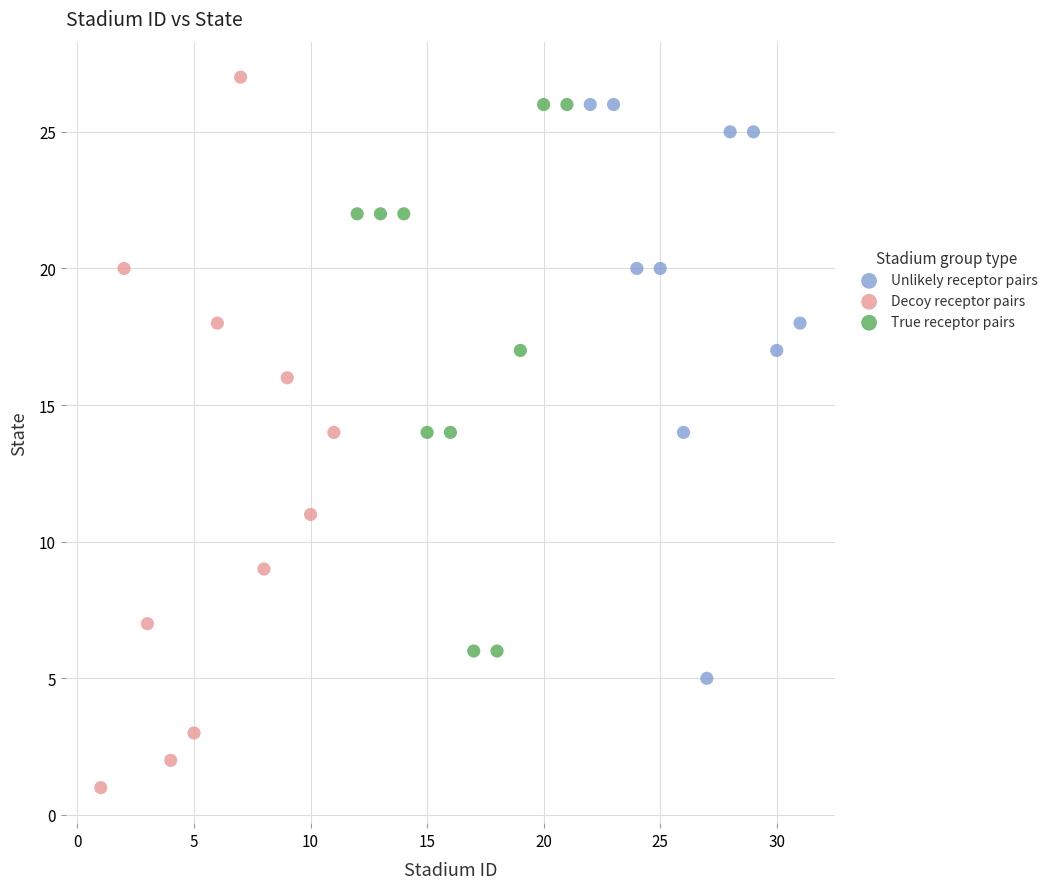

Which series has the widest spread of Y values?

Decoy receptor pairs